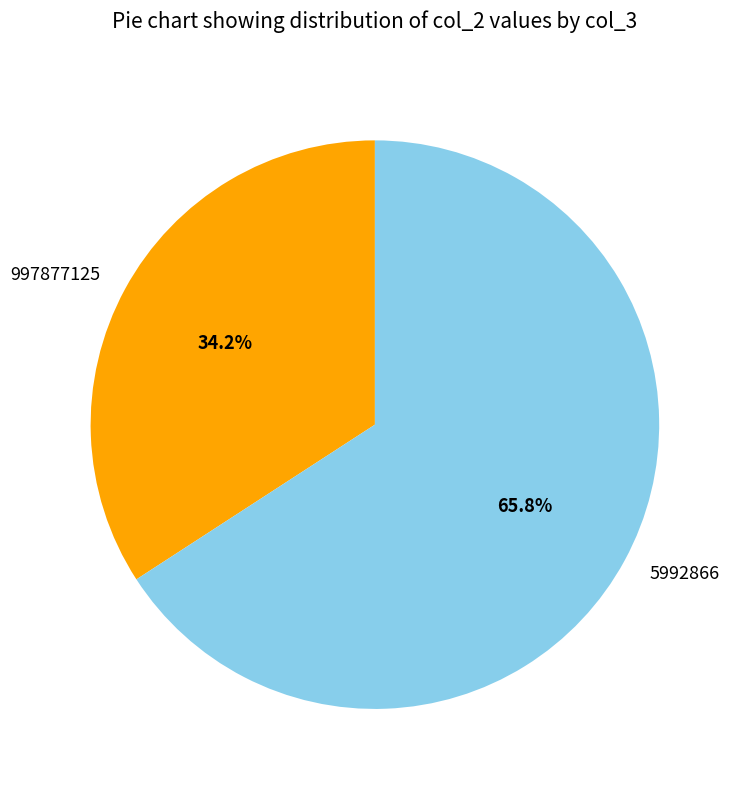

Combined, do 5992866 and 997877125 account for over 50%?

Yes